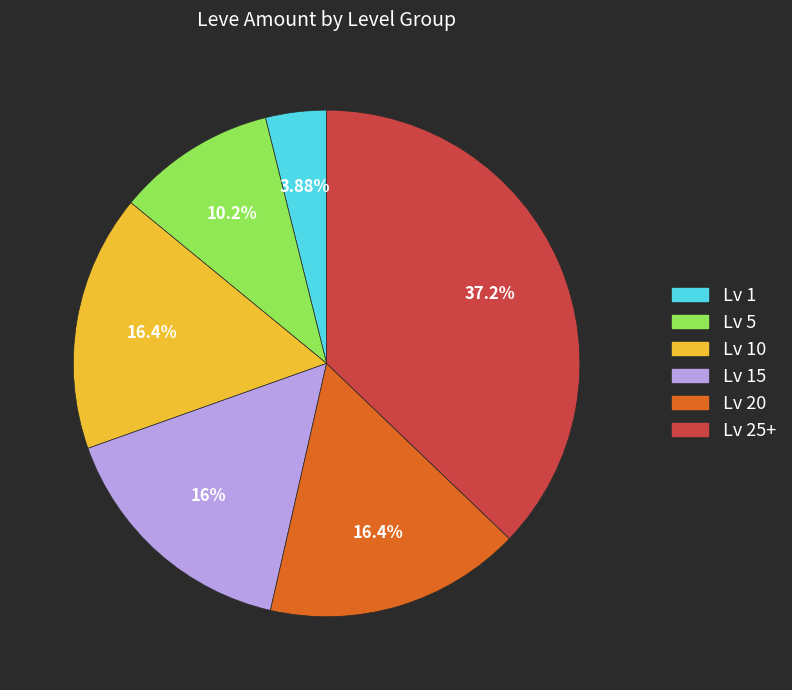

Is there any slice that represents more than half of the pie?

No